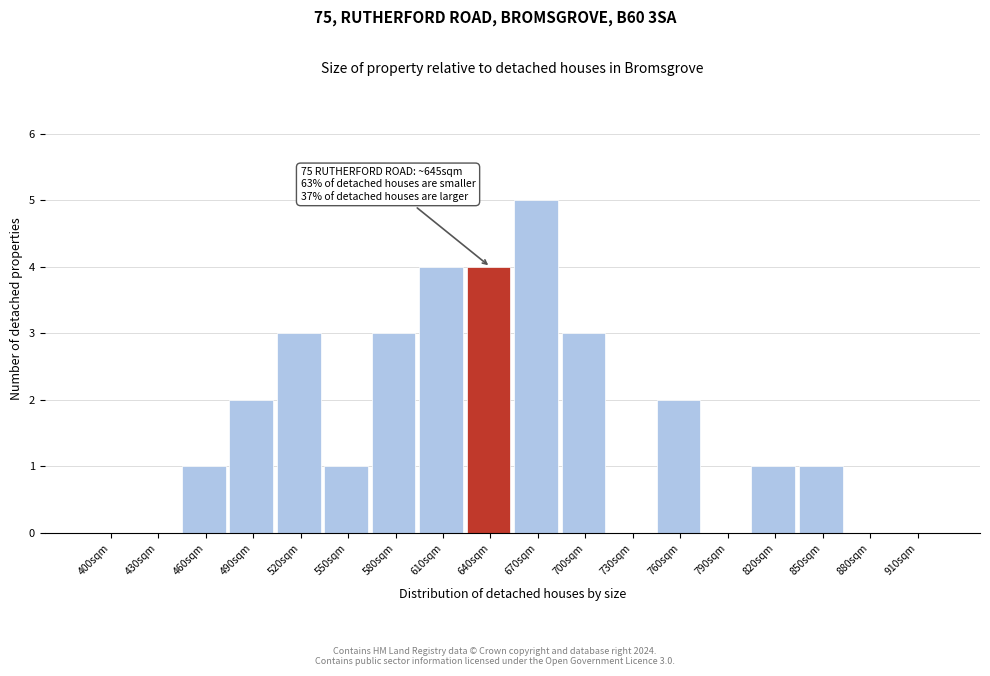

Reading left to right, transcribe all the data shown in this chart.

400sqm=0	430sqm=0	460sqm=1	490sqm=2	520sqm=3	550sqm=1	580sqm=3	610sqm=4	640sqm=4	670sqm=5	700sqm=3	730sqm=0	760sqm=2	790sqm=0	820sqm=1	850sqm=1	880sqm=0	910sqm=0